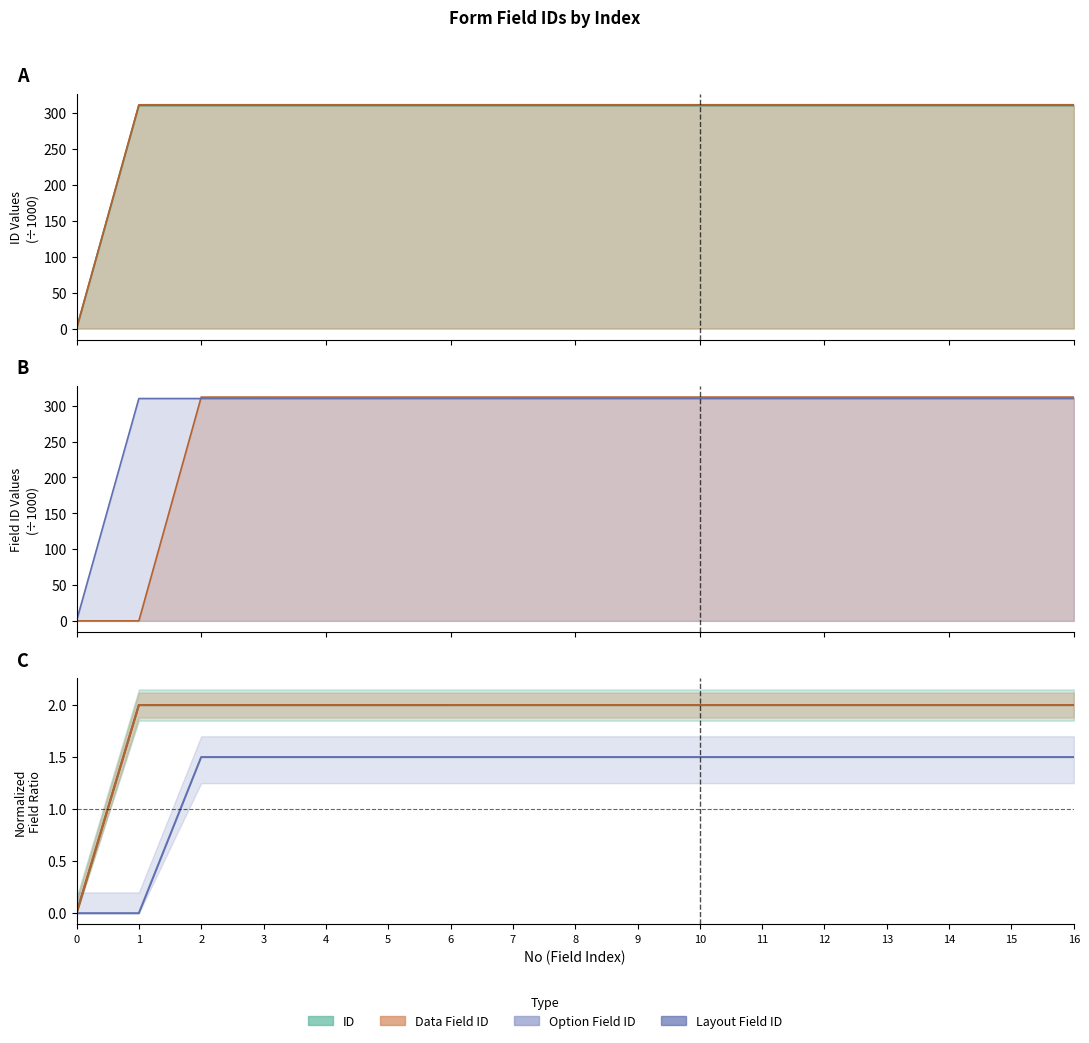

Which series has the largest range (max minus min)?

Option Field ID